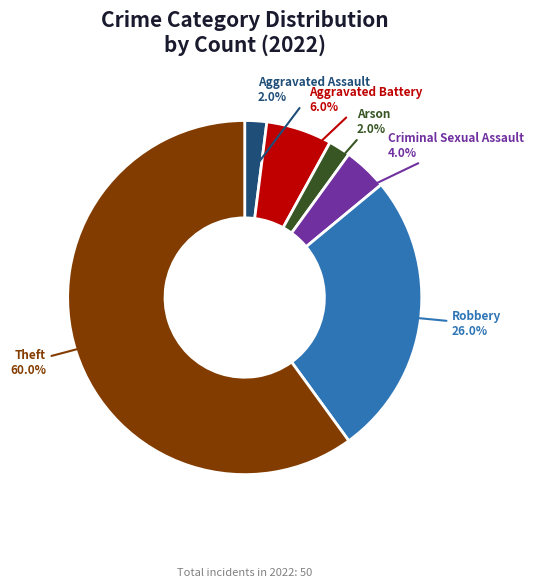

The Criminal Sexual Assault slice represents 15% of the pie. True or false?

False